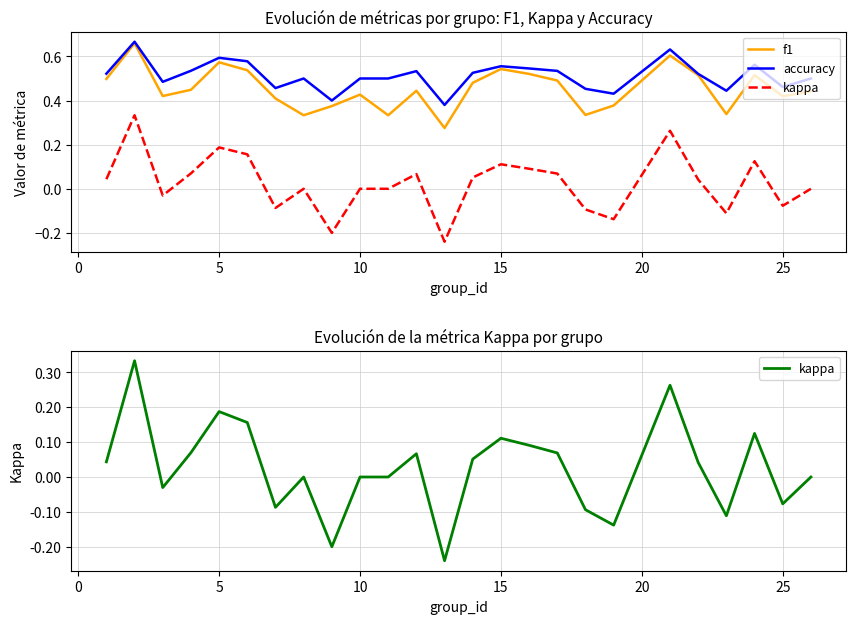

How many interior local valleys does the accuracy series have?

7